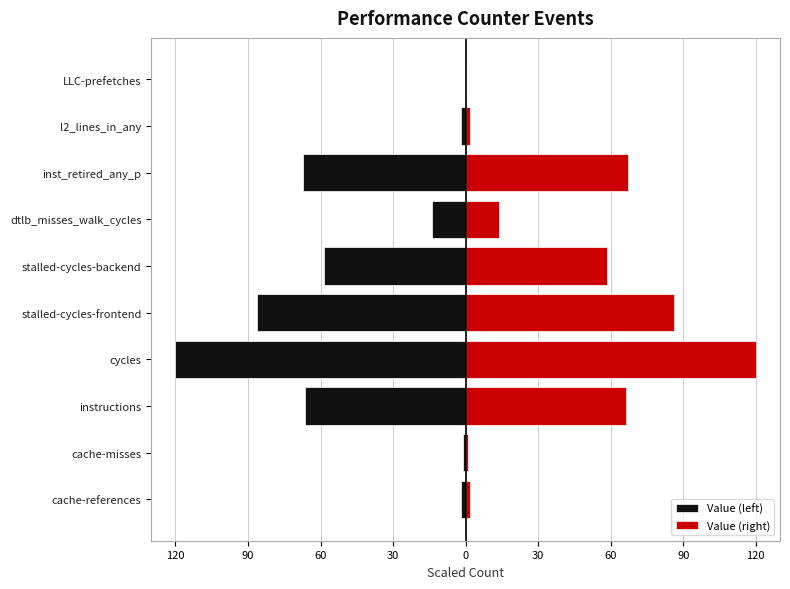

What is the difference between the second highest and minimum values in the Value (left) series?

118.9